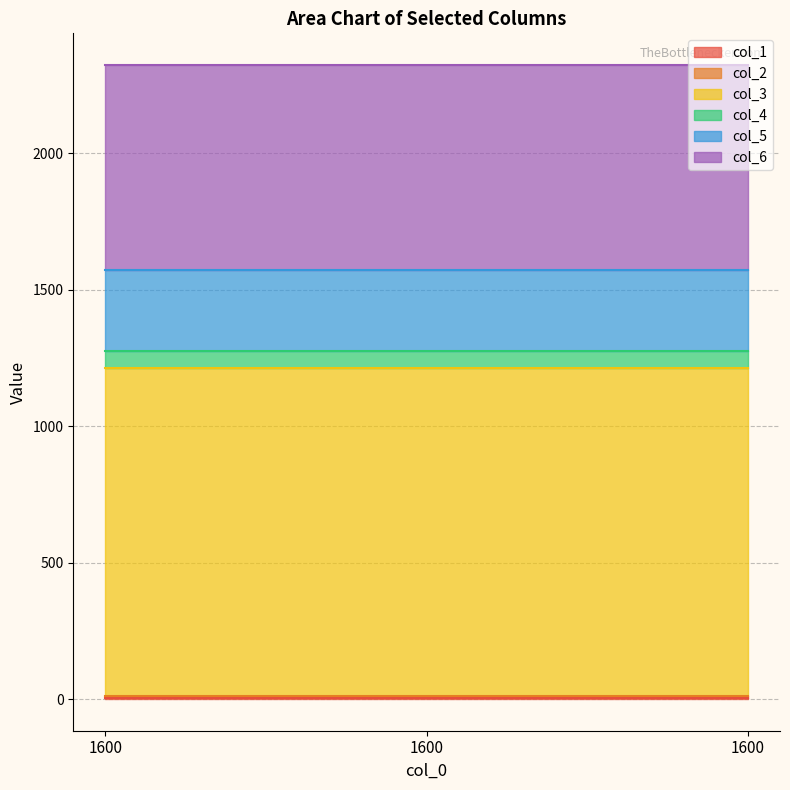

Is it true that col_6 equals 997 at 1600?

False